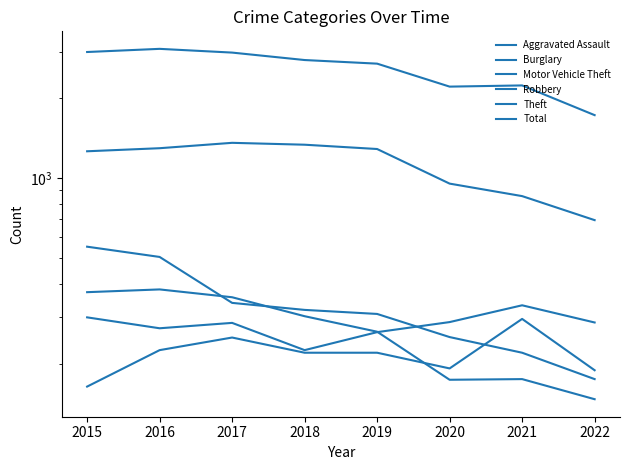

How many values in the Burglary series exceed 319?

3